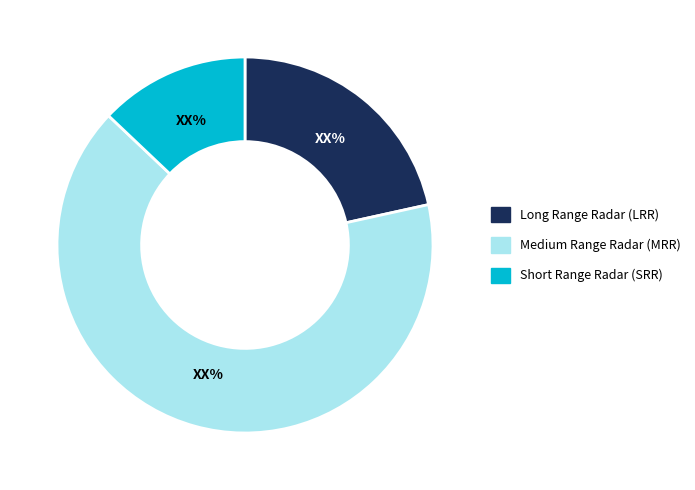

Which has a higher value, Short Range Radar (SRR) or Long Range Radar (LRR)?

Long Range Radar (LRR)